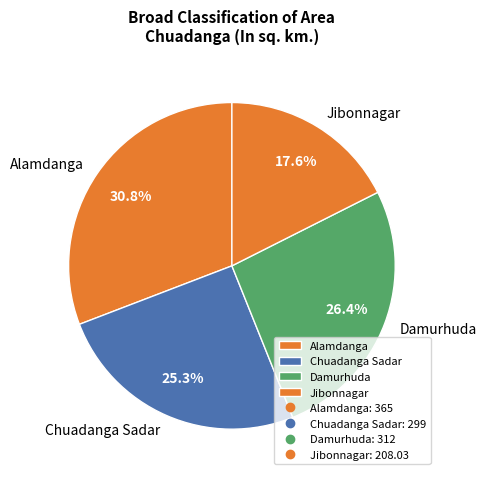

Which slice is the largest?

Alamdanga